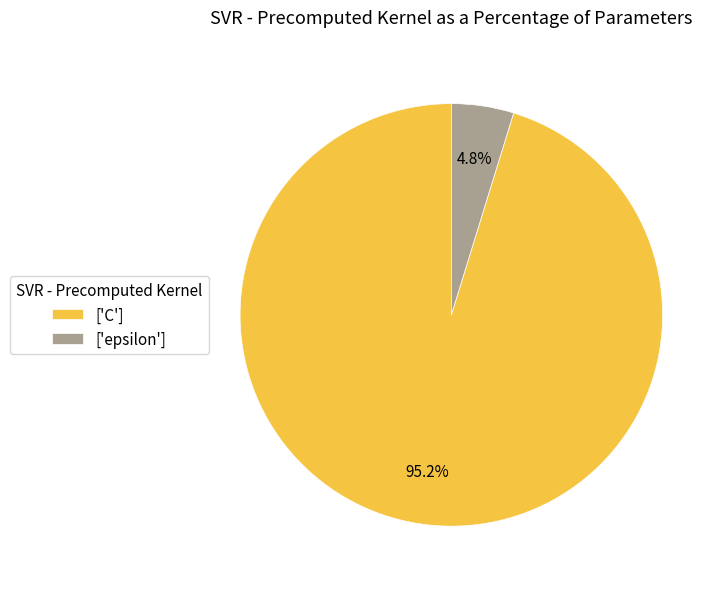

Is ['epsilon'] the majority of the pie?

No